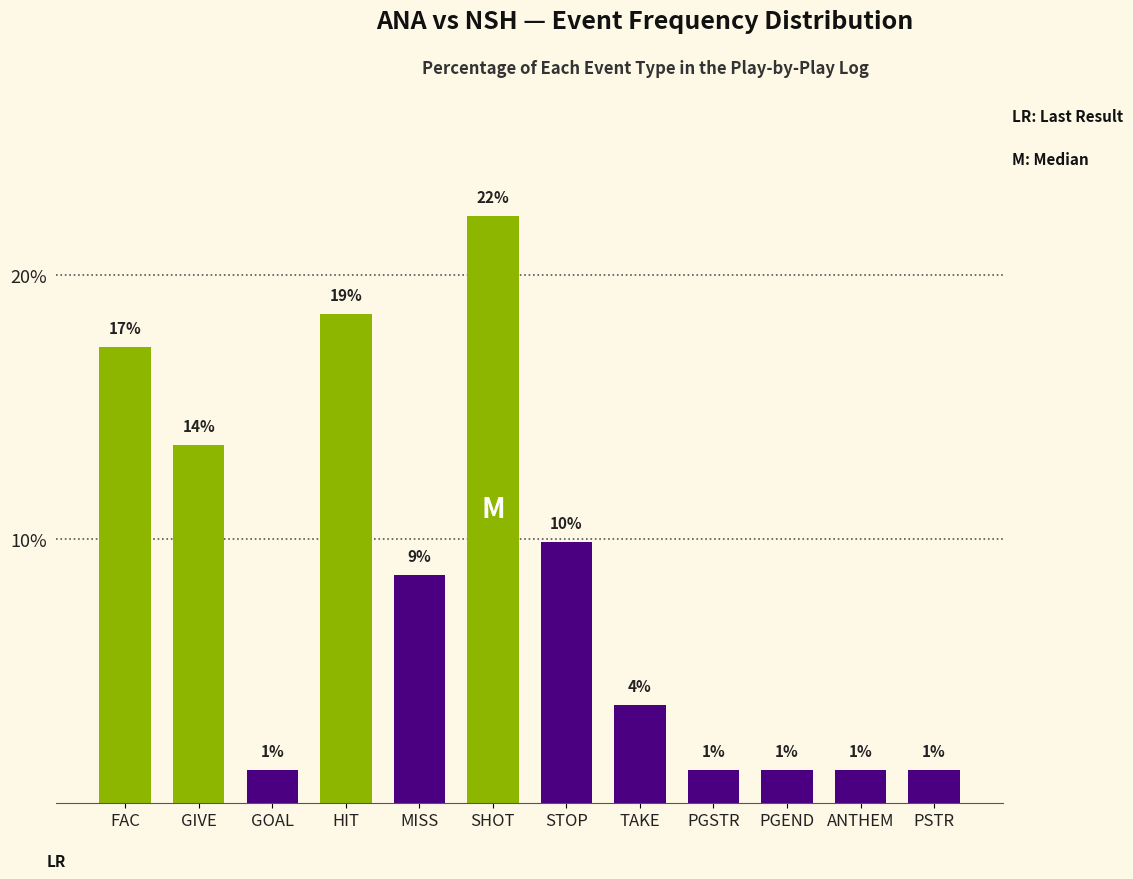

List the labels in order of value, smallest first.

GOAL, PGSTR, PGEND, ANTHEM, PSTR, TAKE, MISS, STOP, GIVE, FAC, HIT, SHOT